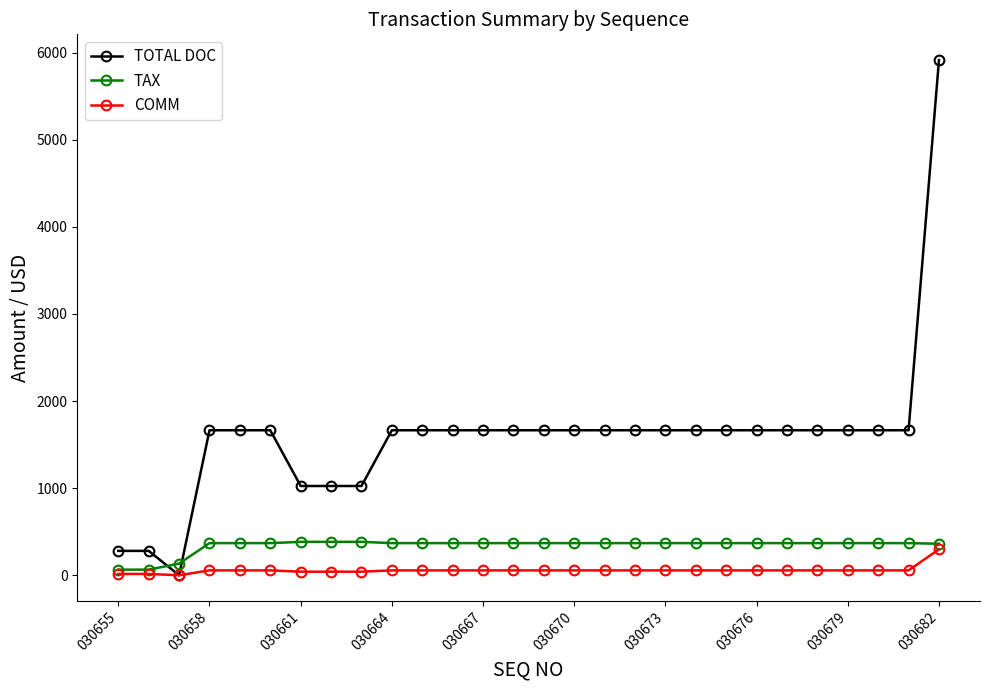

What is the value of the TOTAL DOC point at the 9th from the left?

1025.0